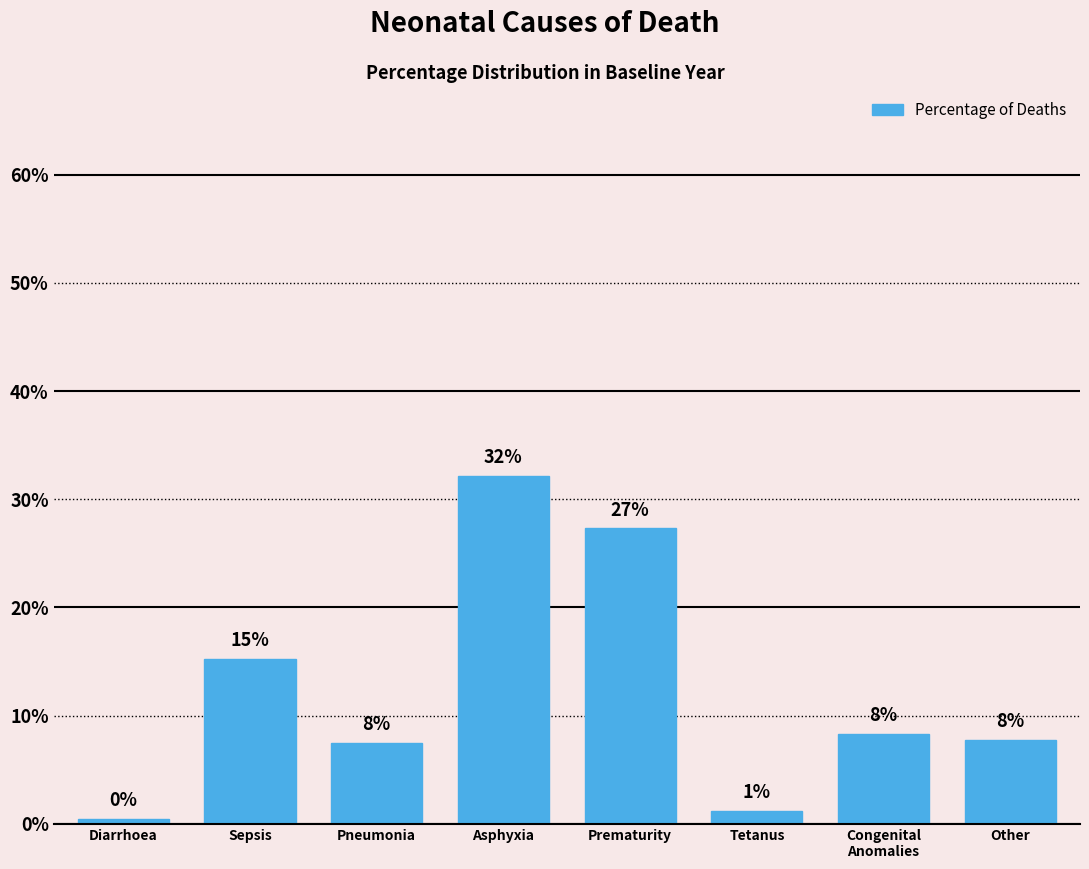

Are the bars horizontal?

No